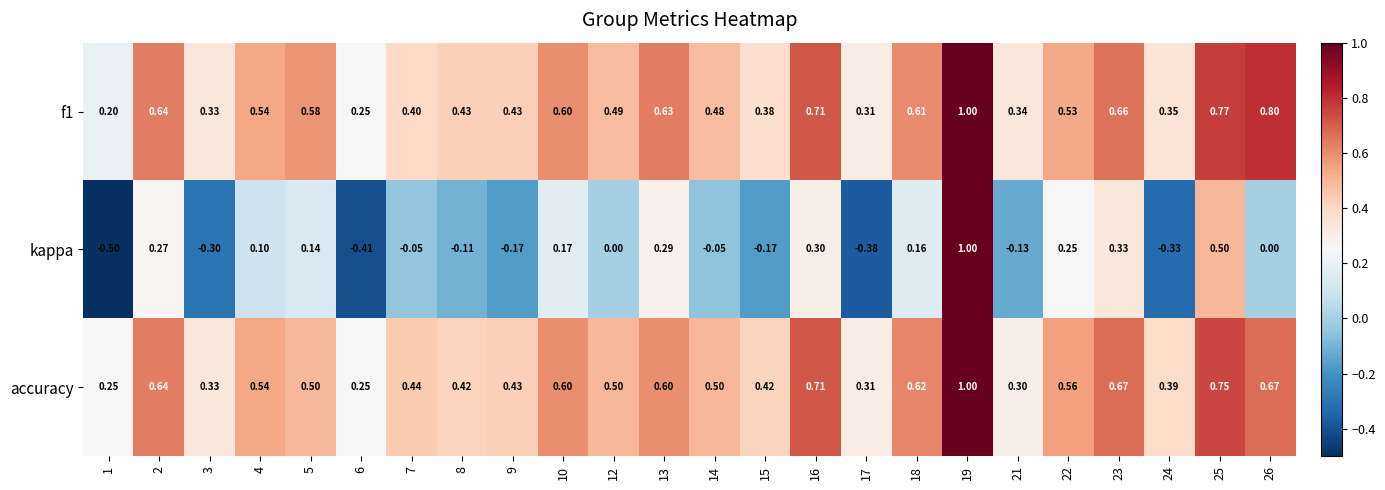

At which category is the sum across all series the highest?

19